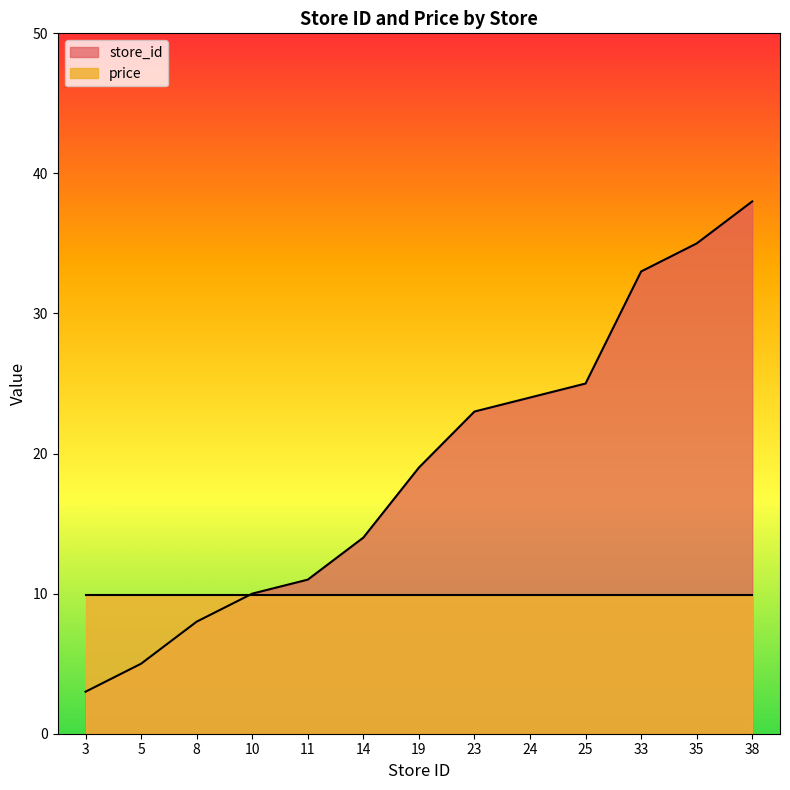

Between 24 and 3, which is larger?

24